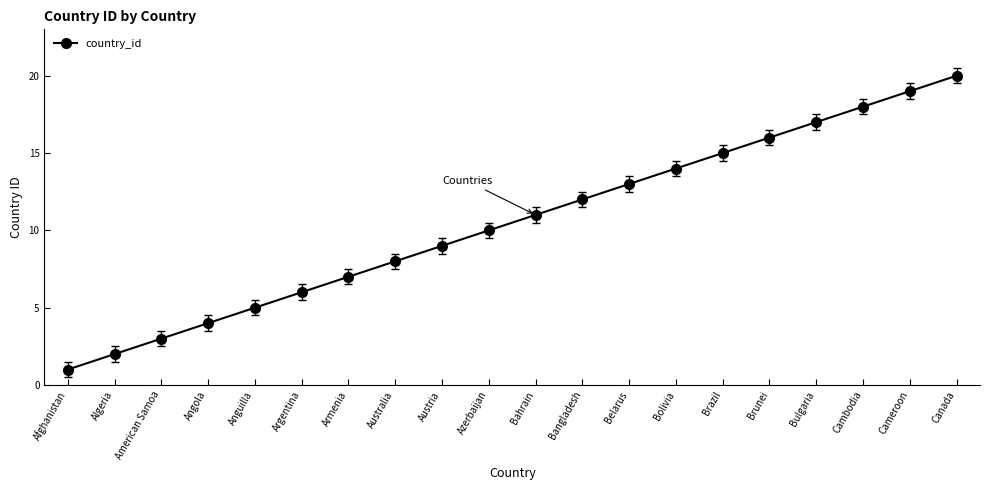

Reading right to left, list all the values displayed in this chart.

Canada=20	Cameroon=19	Cambodia=18	Bulgaria=17	Brunei=16	Brazil=15	Bolivia=14	Belarus=13	Bangladesh=12	Bahrain=11	Azerbaijan=10	Austria=9	Australia=8	Armenia=7	Argentina=6	Anguilla=5	Angola=4	American Samoa=3	Algeria=2	Afghanistan=1